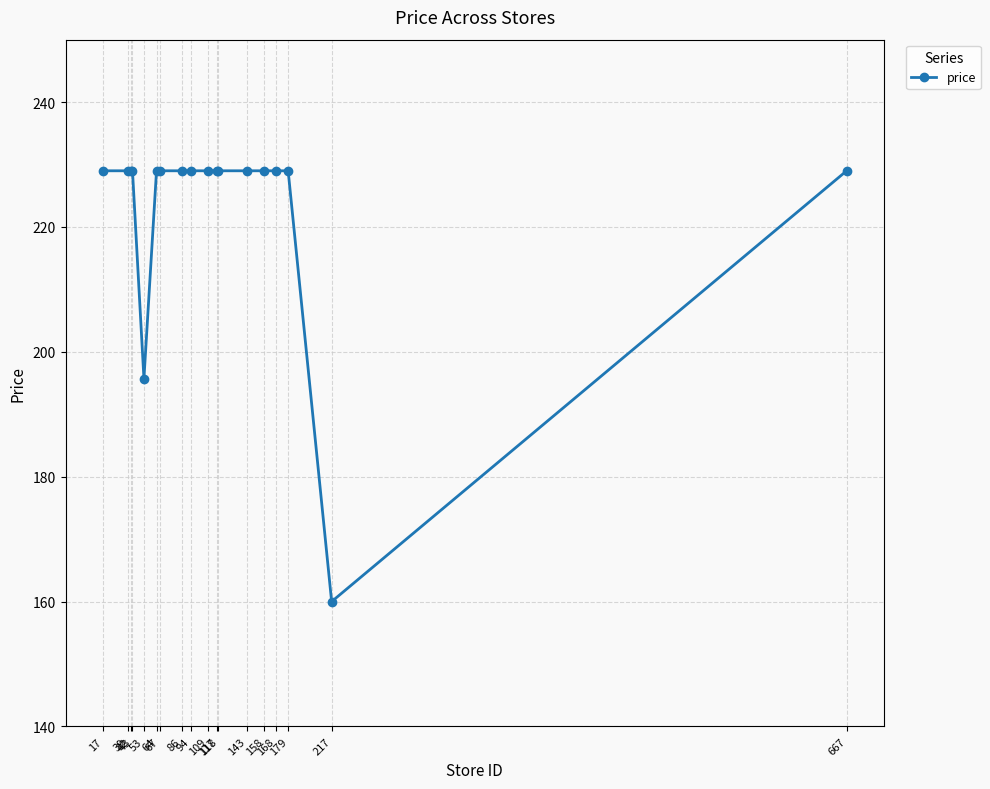

The value at 117 is 229.0. True or false?

True